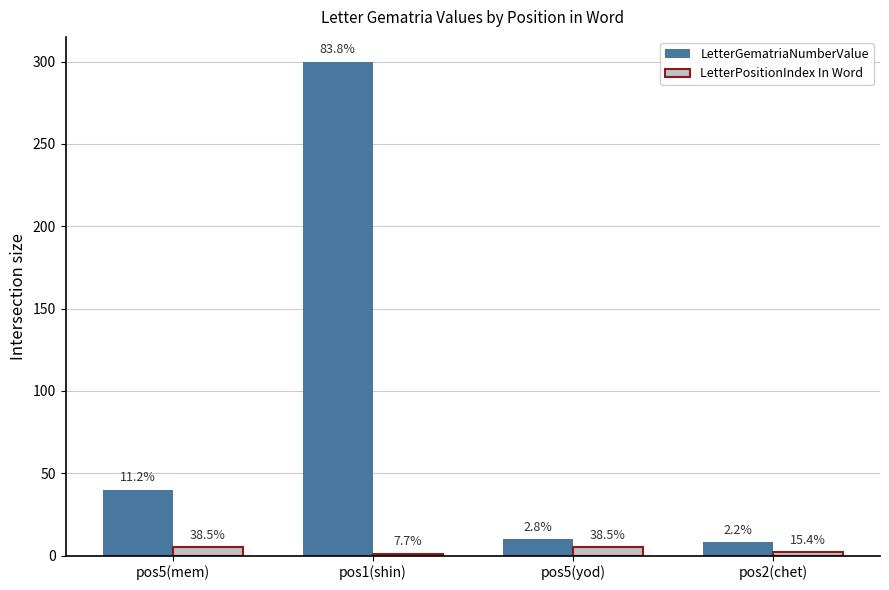

The value of LetterGematriaNumberValue at pos5(mem) is 40. True or false?

True